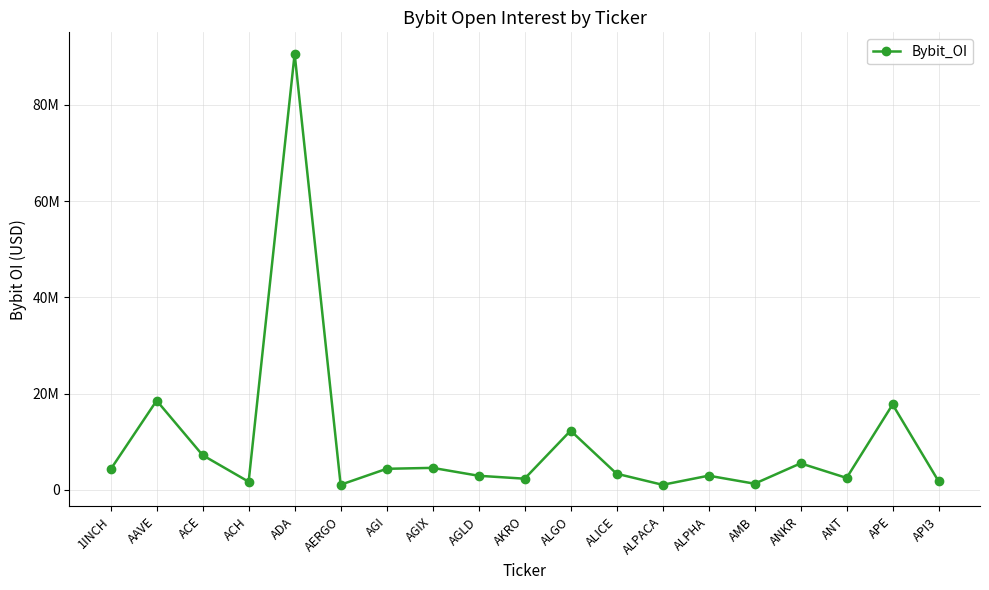

Rank the categories by value from lowest to highest.

ALPACA, AERGO, AMB, ACH, API3, AKRO, ANT, AGLD, ALPHA, ALICE, 1INCH, AGI, AGIX, ANKR, ACE, ALGO, APE, AAVE, ADA